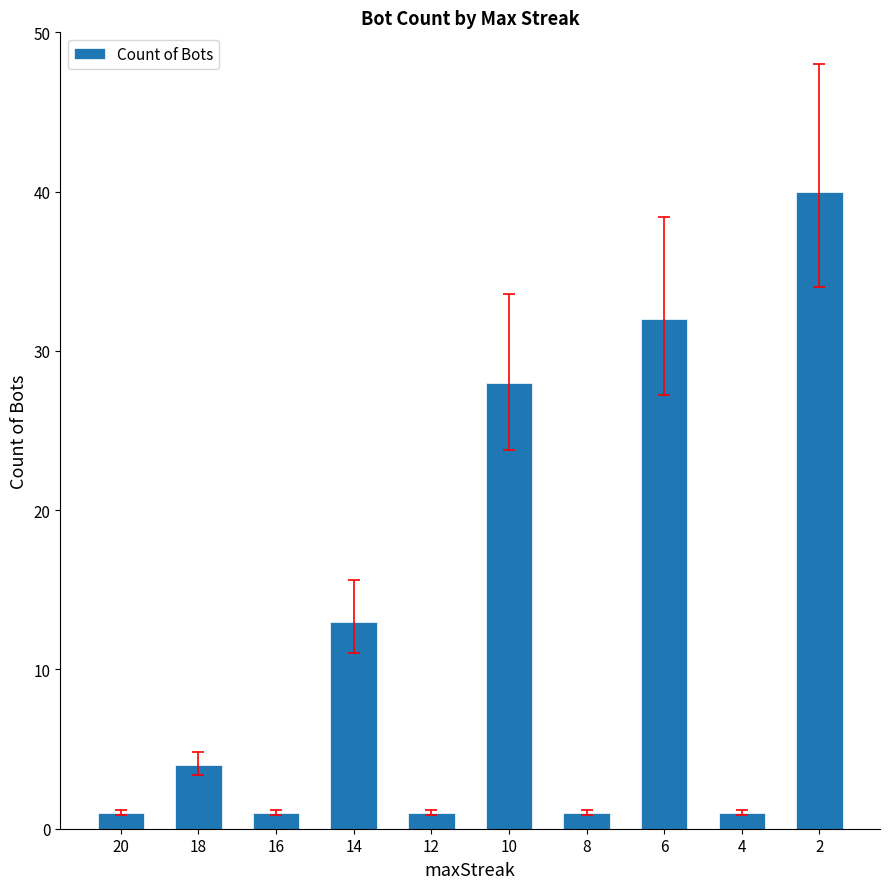

Read the value at 10, to the nearest 5.

30